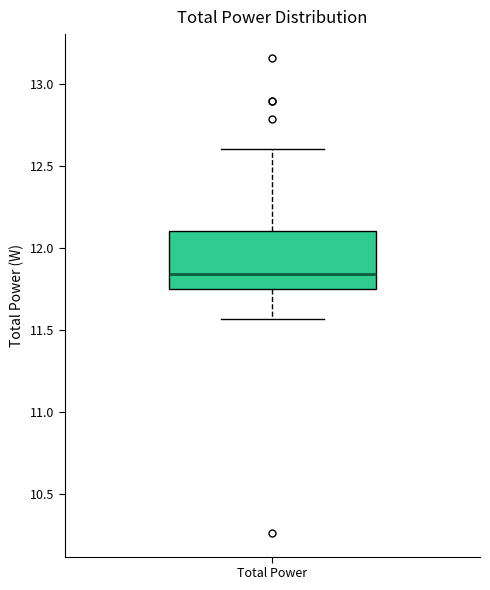

Where is the upper edge of the box for Total Power on the y-axis? The values are not printed on the chart, so give them approximately, as read against the axis.

12.10